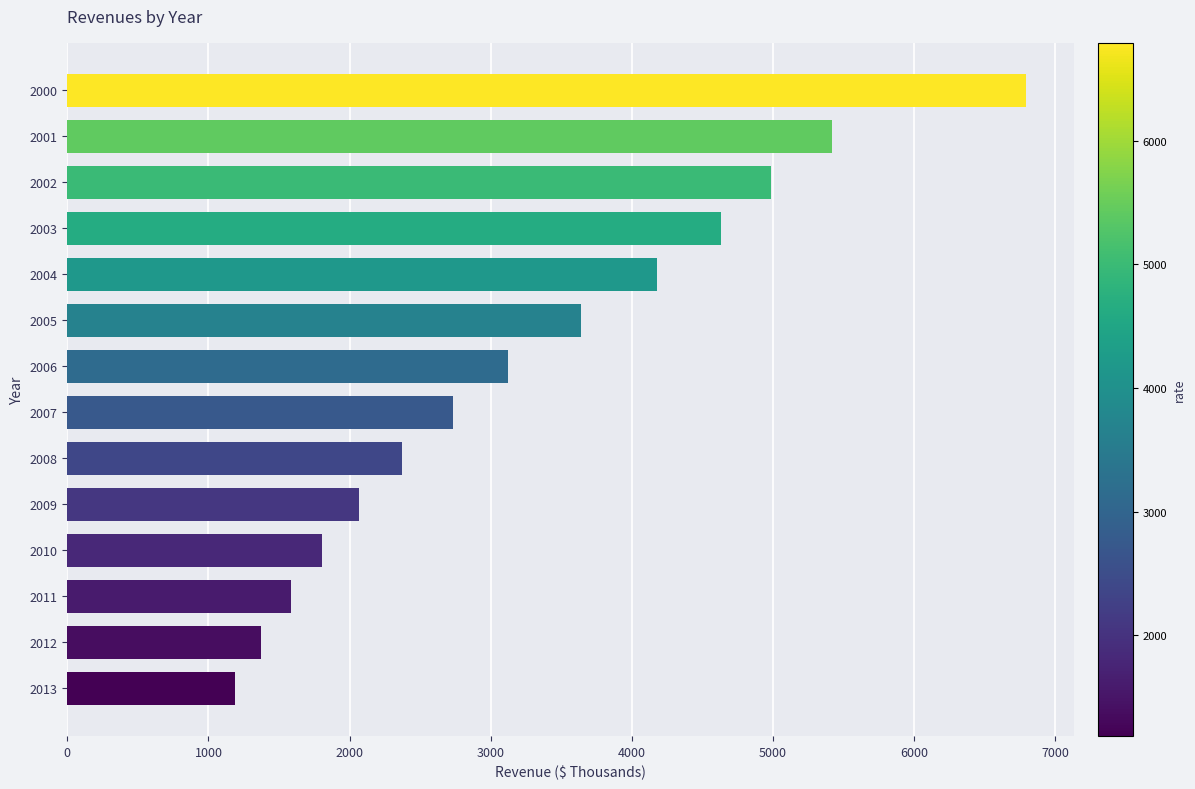

The chart shows a value of 474.7 at 2011. True or false?

False